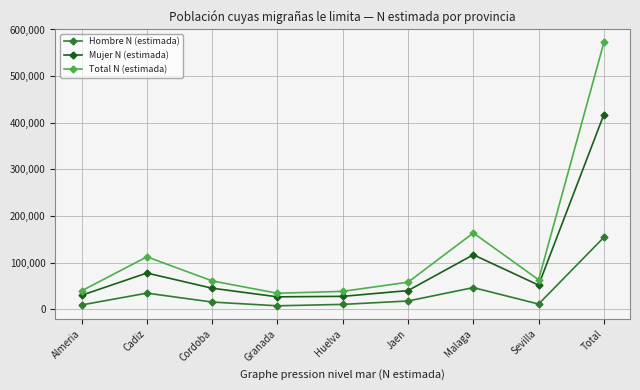

What is the difference between the highest and lowest values at Cadiz?

77884